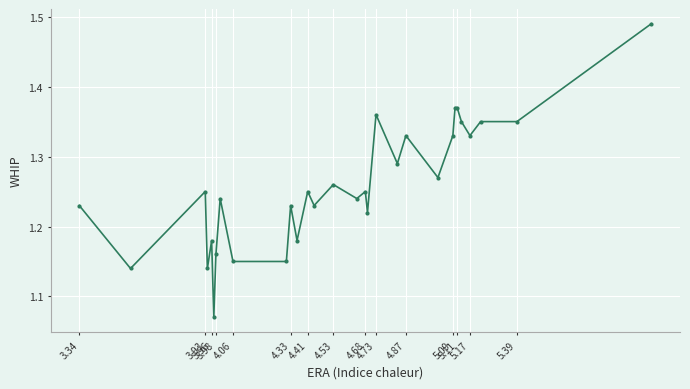

How many values are between 1 and 2?

30